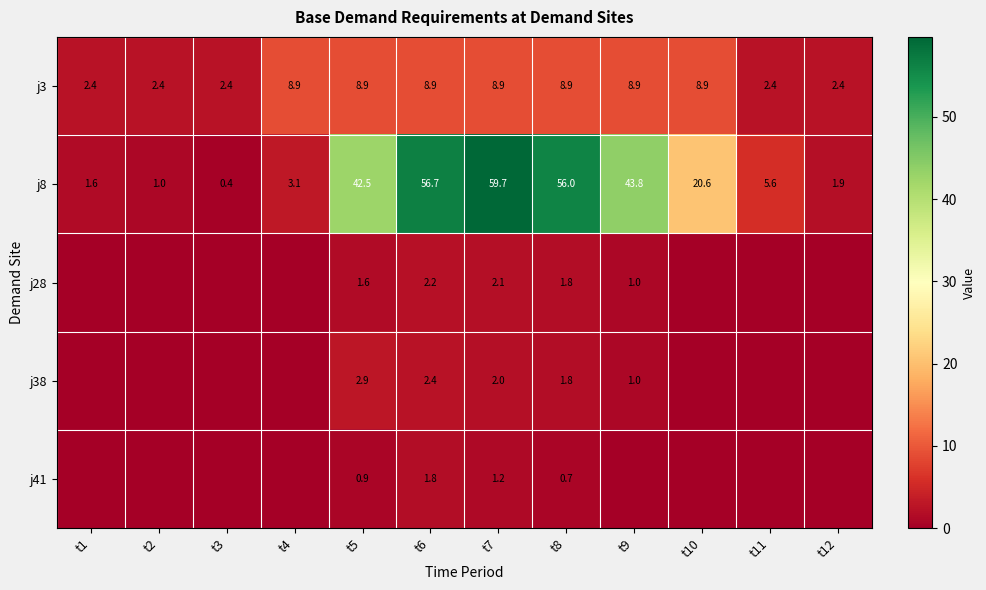

At which label does j3 first exceed 8?

t4